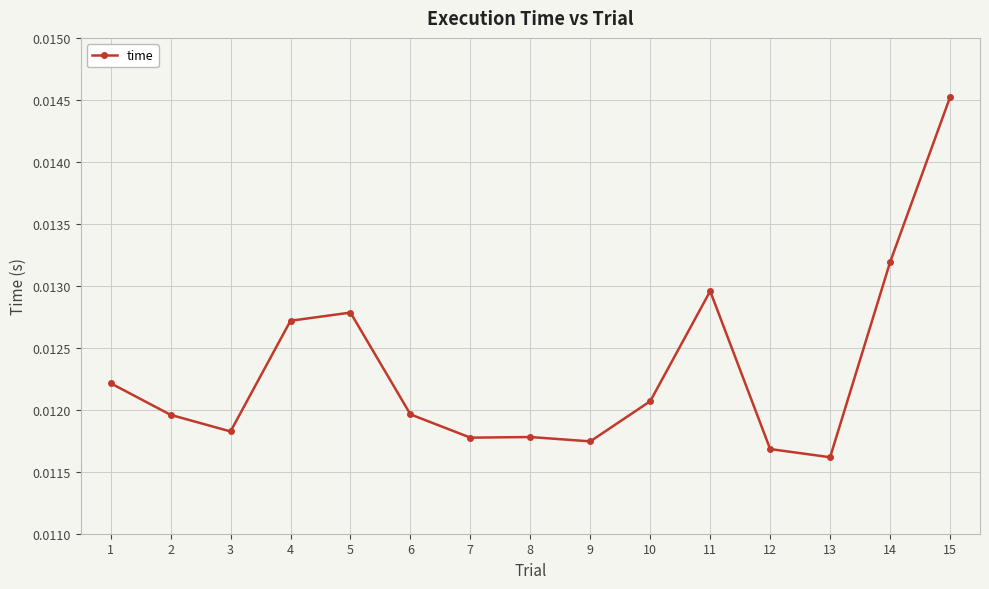

Which category has the lowest value across all series?

13